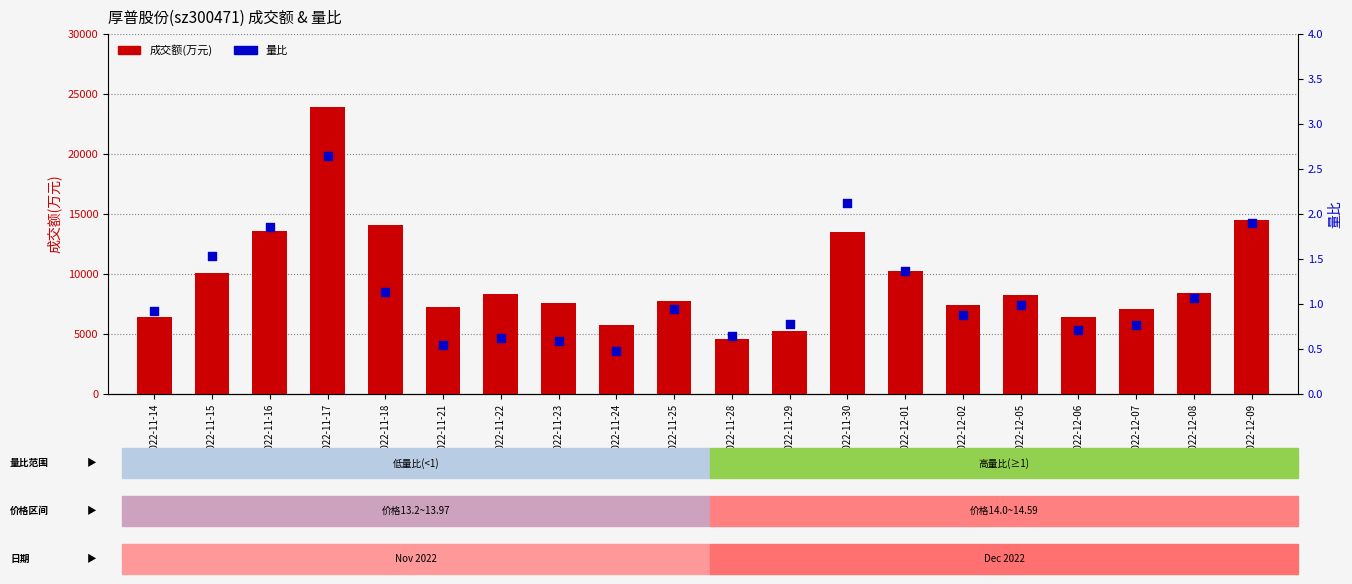

Which series has the largest total across all categories?

成交额(万元)